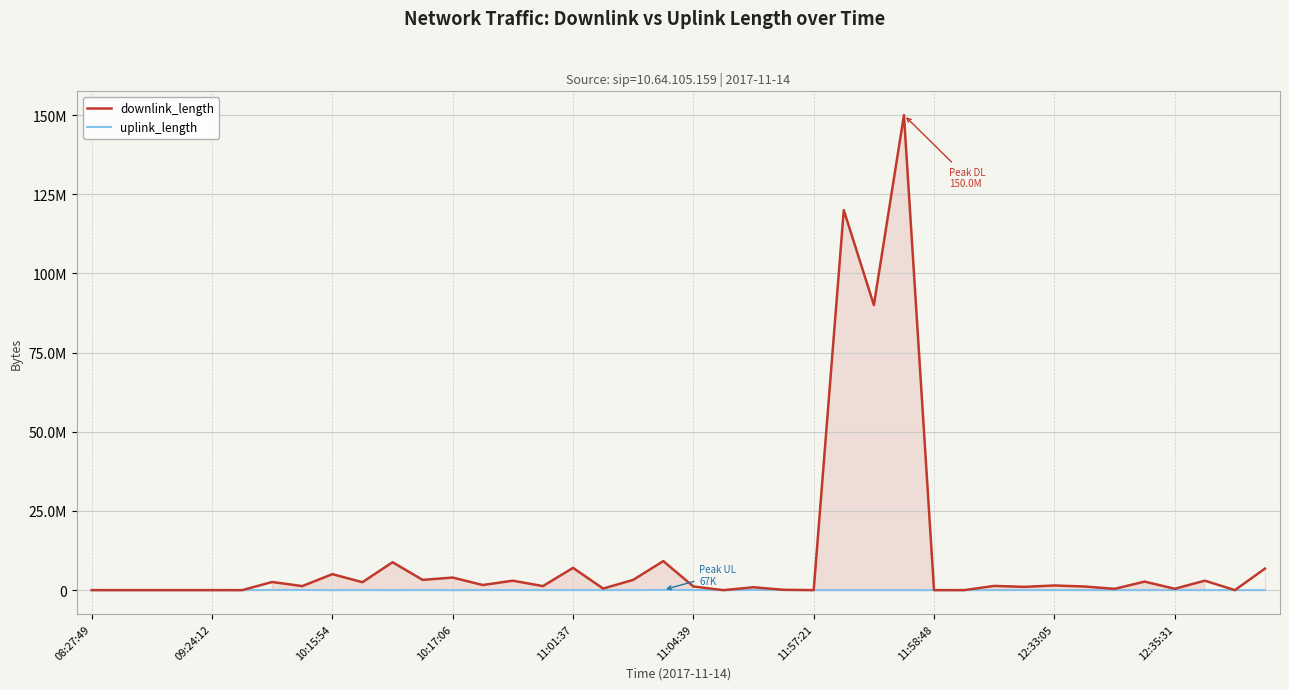

Rank the categories by uplink_length value from lowest to highest.

10, 28, 37, 09:24:12, 24, 11:01:37, 33, 21, 08:27:49, 27, 10:17:06, 12, 35, 12:33:05, 34, 10:15:54, 11:04:39, 29, 26, 25, 30, 38, 16, 18, 39, 15, 13, 17, 11, 12:35:31, 32, 36, 23, 20, 31, 14, 11:58:48, 11:57:21, 22, 19